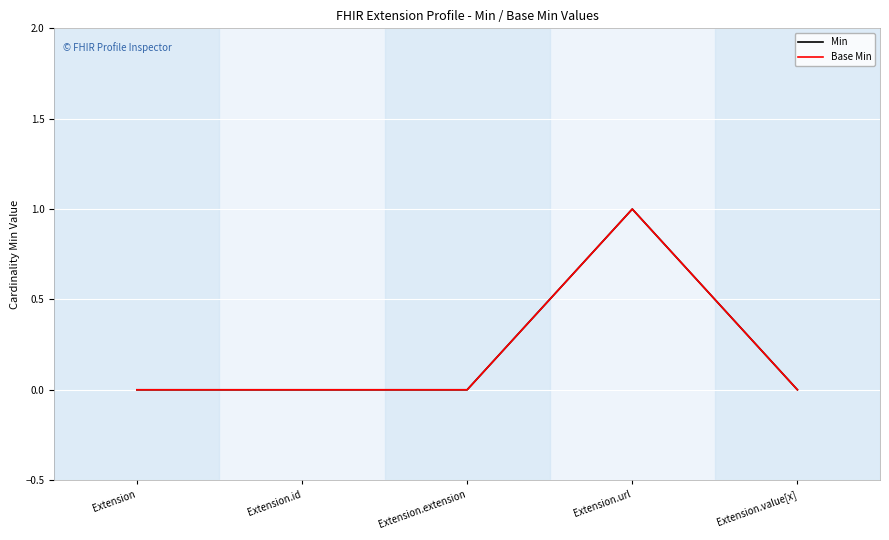

What is the difference between the Min values at Extension.url and Extension.id?

1